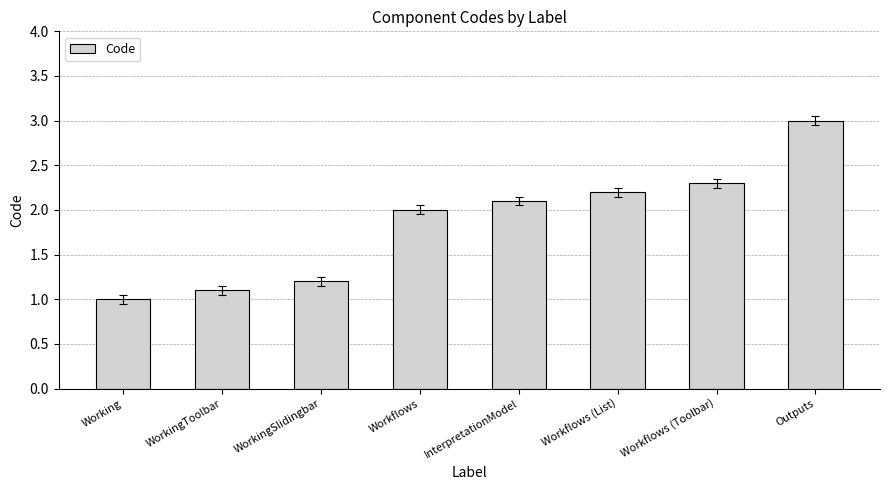

Reading left to right, what are all the values shown in this chart?

1.0	1.1	1.2	2.0	2.1	2.2	2.3	3.0